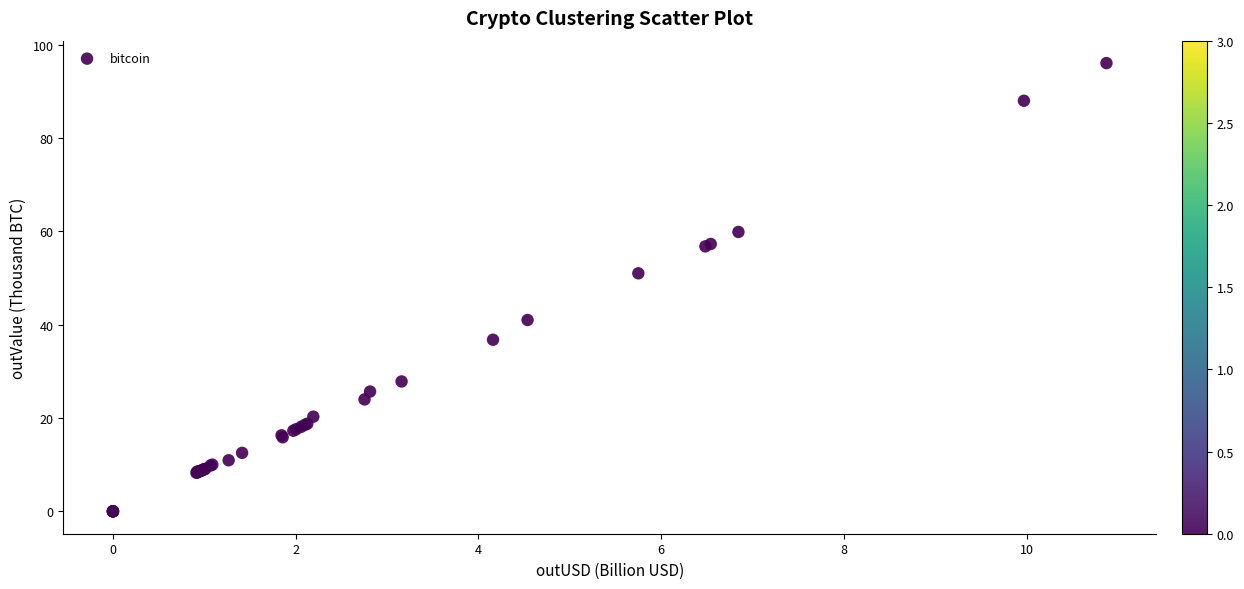

What Y value in the scatter plot is closest to 48?

51.0